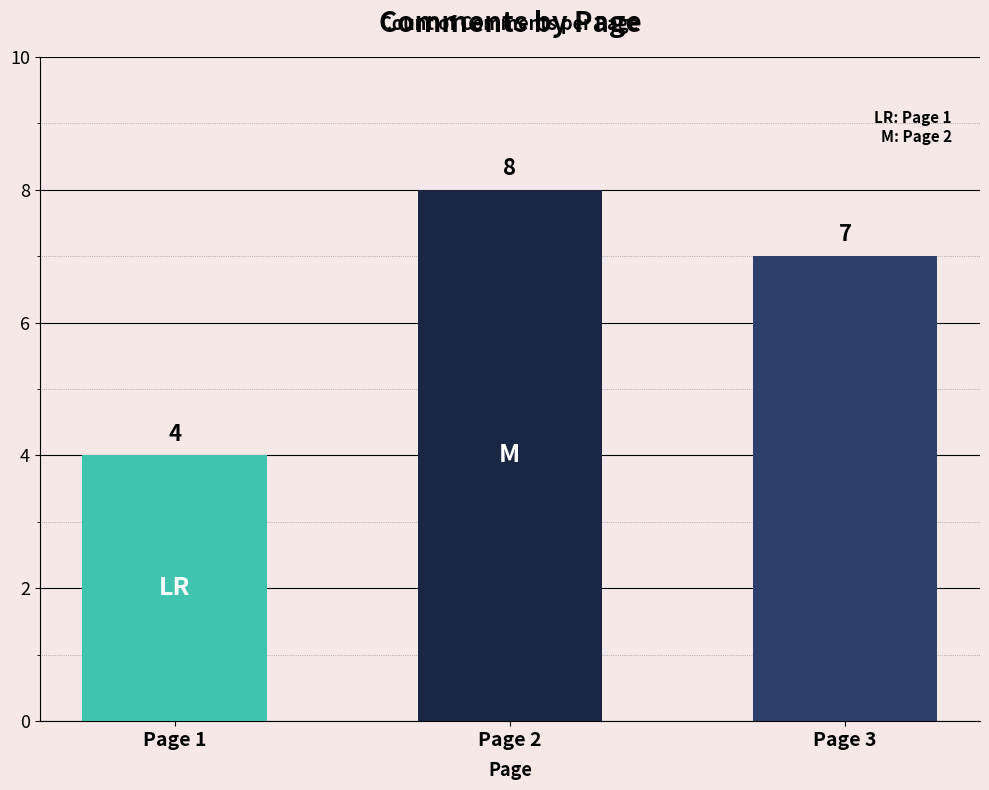

What is the ratio of the value at Page 1 to the value at Page 2?

0.5